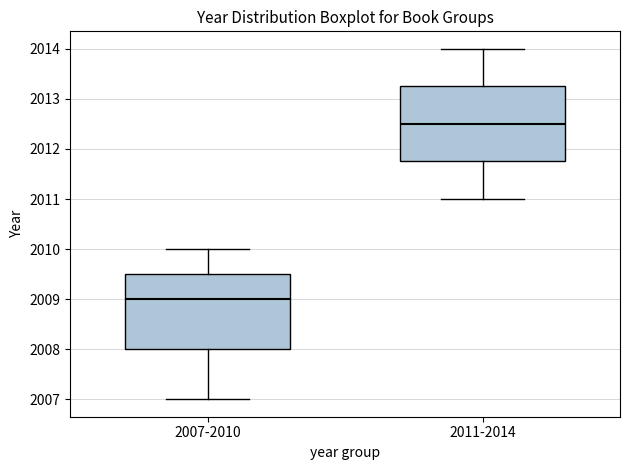

Reading left to right, transcribe this box plot: for each box, give where its median line is, the range the box spans, and where its two whiskers end, as read against the y-axis. The values are not printed on the chart, so give them approximately, as read against the axis.

2007-2010: median 2009.0, box 2008.0 to 2009.5, whiskers 2007.0 to 2010.0
2011-2014: median 2012.5, box 2011.8 to 2013.3, whiskers 2011.0 to 2014.0